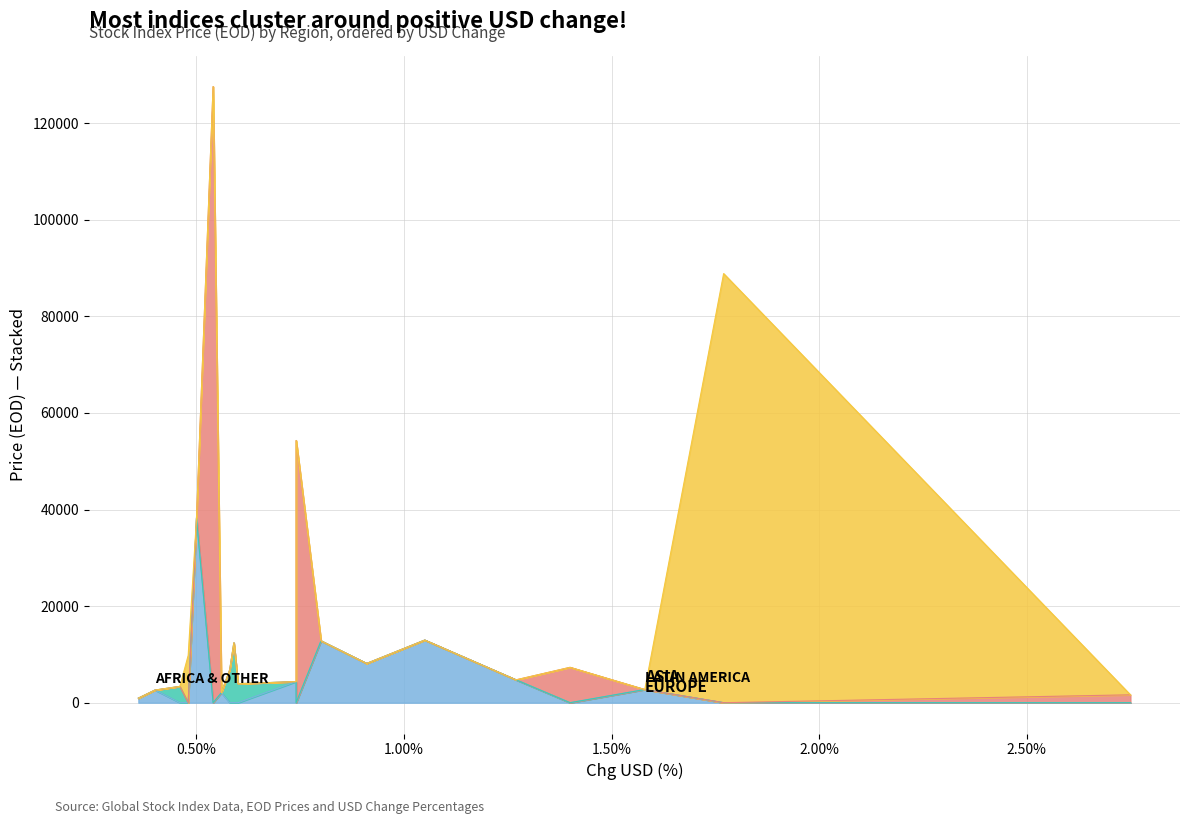

What is the sum of all values?

405634.8